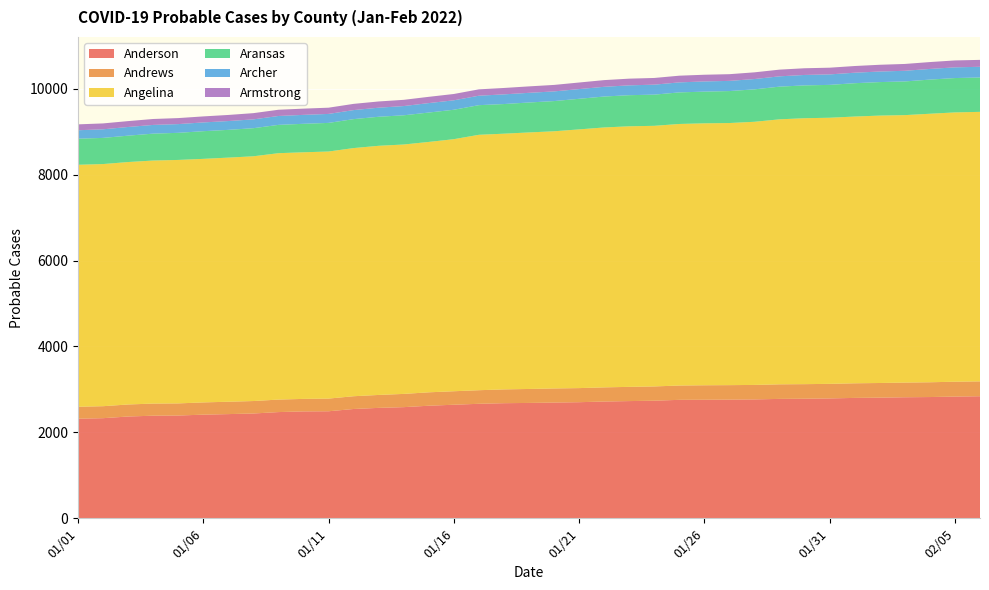

Reading right to left, extract all data points from this chart.

Anderson: 02/06=2841	02/05=2833	02/04=2822	02/03=2817	02/02=2808	02/01=2802	01/31=2790	01/30=2783	01/29=2779	01/28=2767	01/27=2762	01/26=2759	01/25=2757	01/24=2737	01/23=2728	01/22=2718	01/21=2702	01/20=2694	01/19=2685	01/18=2679	01/17=2665	01/16=2643	01/15=2620	01/14=2587	01/13=2570	01/12=2544	01/11=2491	01/10=2488	01/09=2472	01/08=2439	01/07=2425	01/06=2412	01/05=2392	01/04=2388	01/03=2369	01/02=2330	01/01=2318
Andrews: 02/06=346	02/05=346	02/04=344	02/03=342	02/02=341	02/01=340	01/31=339	01/30=339	01/29=339	01/28=337	01/27=337	01/26=337	01/25=333	01/24=332	01/23=331	01/22=329	01/21=328	01/20=328	01/19=325	01/18=321	01/17=316	01/16=314	01/15=312	01/14=308	01/13=301	01/12=297	01/11=295	01/10=291	01/09=291	01/08=290	01/07=288	01/06=285	01/05=282	01/04=282	01/03=280	01/02=279	01/01=278
Angelina: 02/06=6273	02/05=6268	02/04=6250	02/03=6225	02/02=6224	02/01=6209	01/31=6194	01/30=6190	01/29=6168	01/28=6125	01/27=6101	01/26=6097	01/25=6088	01/24=6066	01/23=6065	01/22=6050	01/21=6022	01/20=5986	01/19=5971	01/18=5952	01/17=5945	01/16=5867	01/15=5828	01/14=5805	01/13=5799	01/12=5776	01/11=5751	01/10=5740	01/09=5735	01/08=5697	01/07=5682	01/06=5669	01/05=5667	01/04=5657	01/03=5643	01/02=5636	01/01=5632
Aransas: 02/06=800	02/05=800	02/04=795	02/03=784	02/02=780	02/01=776	01/31=765	01/30=764	01/29=761	01/28=755	01/27=744	01/26=738	01/25=735	01/24=726	01/23=724	01/22=720	01/21=712	01/20=703	01/19=697	01/18=690	01/17=690	01/16=685	01/15=684	01/14=680	01/13=676	01/12=674	01/11=666	01/10=663	01/09=659	01/08=654	01/07=646	01/06=644	01/05=631	01/04=626	01/03=614	01/02=609	01/01=607
Archer: 02/06=249	02/05=249	02/04=248	02/03=248	02/02=246	02/01=244	01/31=244	01/30=243	01/29=240	01/28=240	01/27=237	01/26=237	01/25=233	01/24=232	01/23=229	01/22=226	01/21=226	01/20=225	01/19=225	01/18=225	01/17=220	01/16=220	01/15=220	01/14=215	01/13=211	01/12=210	01/11=209	01/10=208	01/09=207	01/08=205	01/07=205	01/06=204	01/05=203	01/04=203	01/03=202	01/02=200	01/01=197
Armstrong: 02/06=161	02/05=161	02/04=160	02/03=159	02/02=157	02/01=156	01/31=156	01/30=156	01/29=156	01/28=156	01/27=156	01/26=156	01/25=156	01/24=156	01/23=156	01/22=156	01/21=153	01/20=151	01/19=150	01/18=149	01/17=148	01/16=147	01/15=146	01/14=145	01/13=145	01/12=145	01/11=145	01/10=145	01/09=145	01/08=145	01/07=142	01/06=140	01/05=140	01/04=138	01/03=137	01/02=137	01/01=137